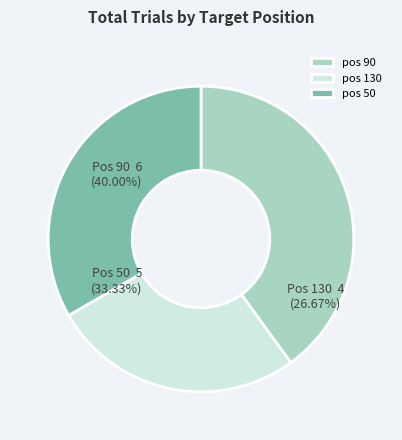

What percentage is the 50 slice, to the nearest percent?

33%